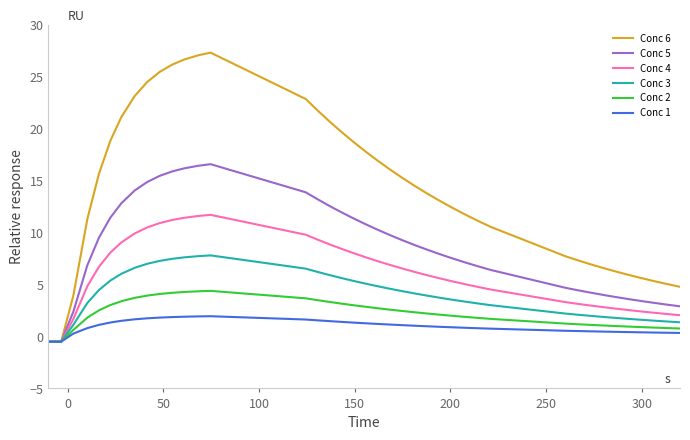

What is the highest value of the Conc 6 series?

27.3